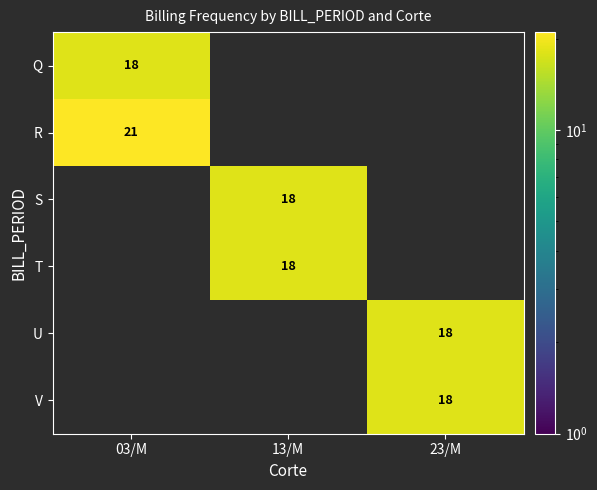

Between 13/M and 03/M, which is larger?

03/M